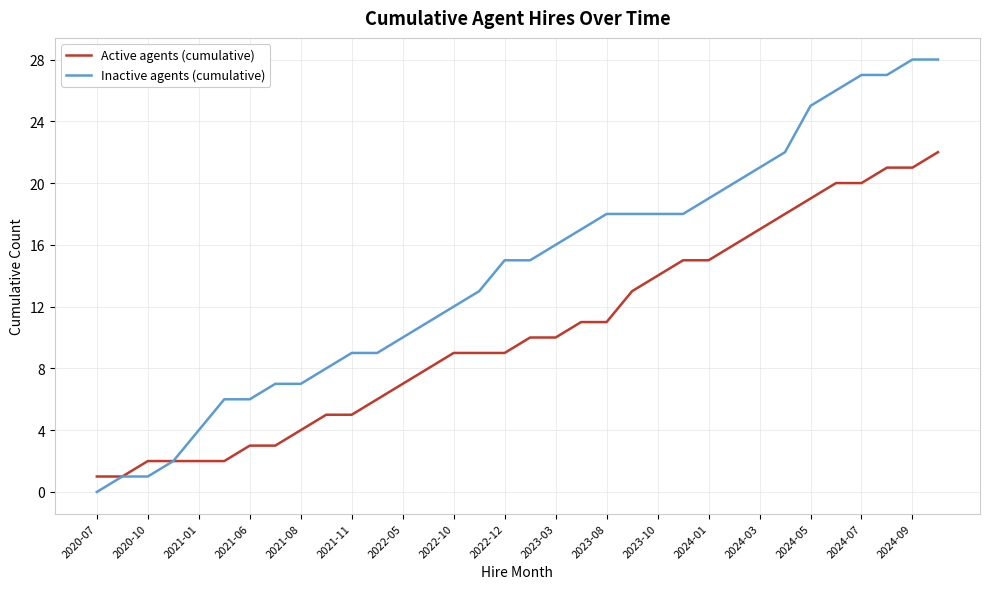

Which series has the largest range (max minus min)?

Inactive agents (cumulative)